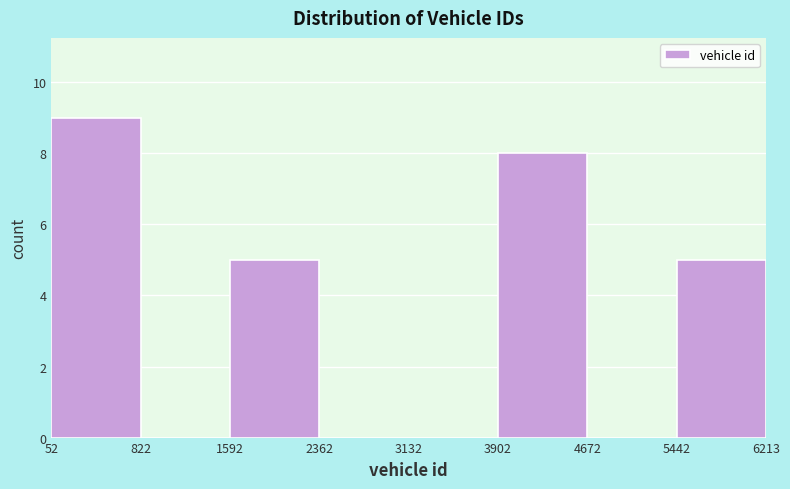

How tall is the bar that spans 3902 to 4672 on the x-axis? The values are not printed on the chart, so give them approximately, as read against the axis.

8